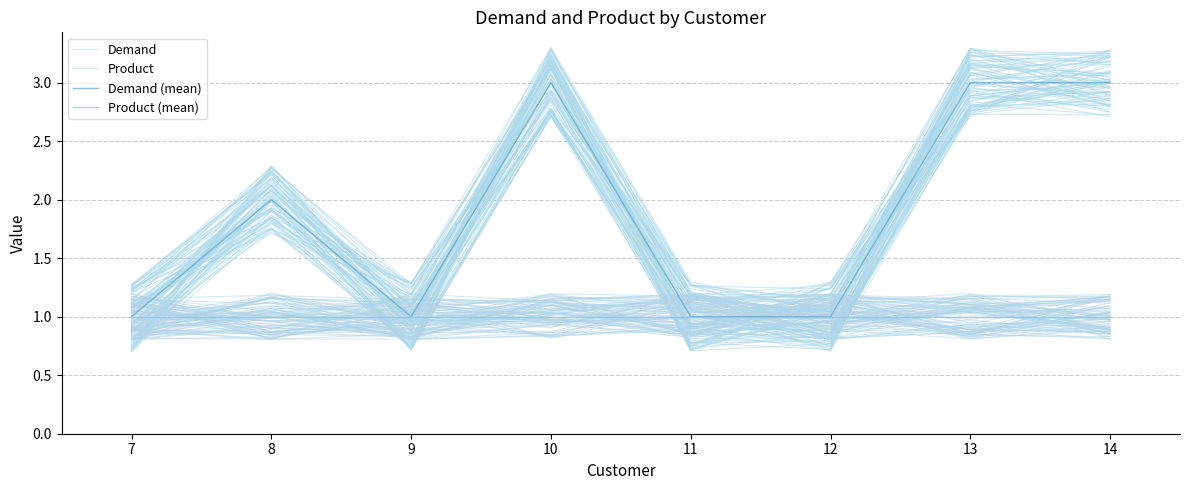

In Demand (mean), how many points are higher than both neighbors (excluding endpoints)?

2